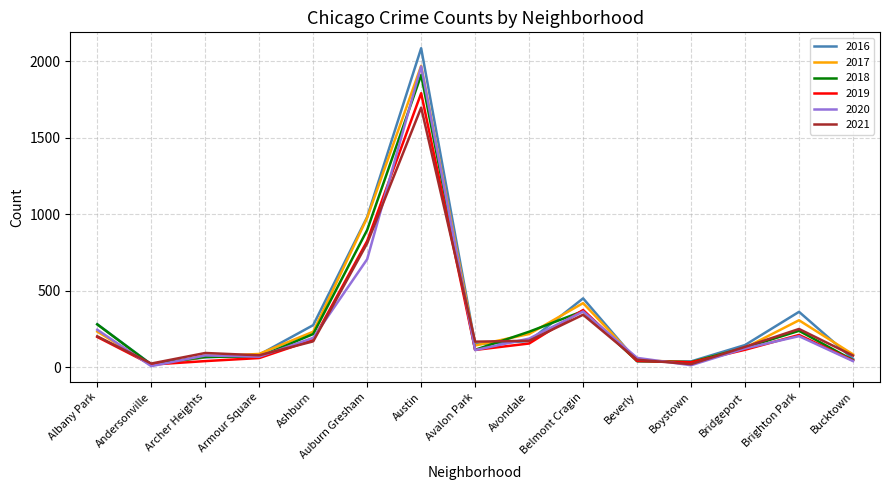

What are all the series names shown in the legend?

2016, 2017, 2018, 2019, 2020, 2021